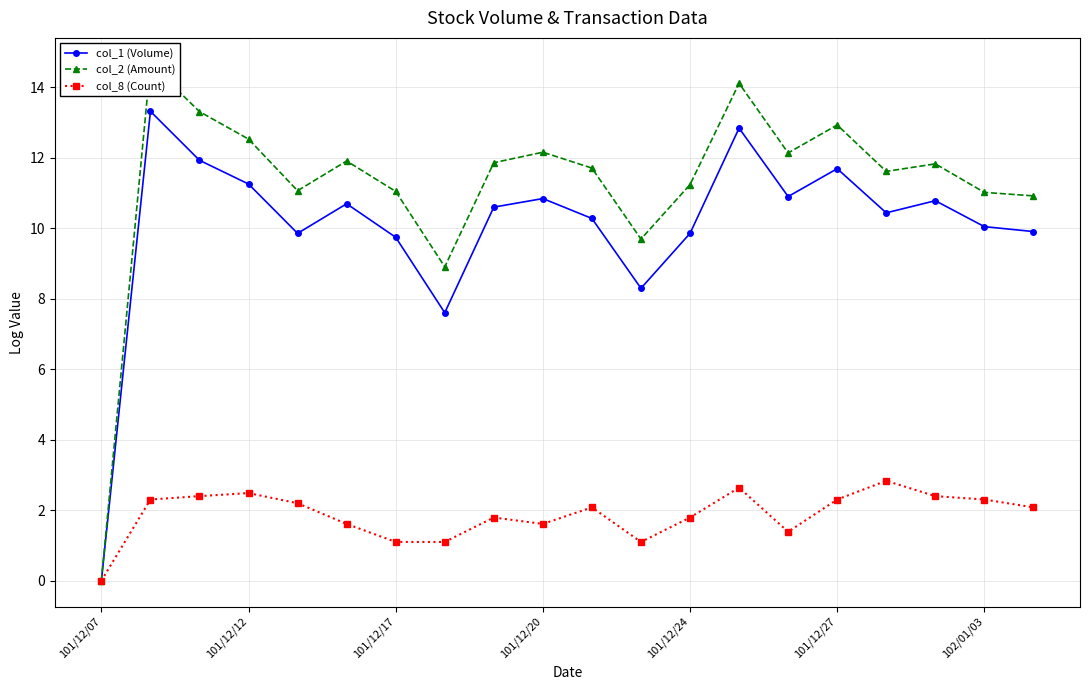

Reading right to left, list all the values displayed in this chart.

col_1 (Volume): 9.9	10.0	10.8	10.4	11.7	10.9	12.8	9.9	8.3	10.3	10.8	10.6	7.6	9.7	10.7	9.9	11.3	11.9	13.3	0.0
col_2 (Amount): 10.9	11.0	11.8	11.6	12.9	12.1	14.1	11.2	9.7	11.7	12.2	11.9	8.9	11.0	11.9	11.1	12.5	13.3	14.7	0.0
col_8 (Count): 2.1	2.3	2.4	2.8	2.3	1.4	2.6	1.8	1.1	2.1	1.6	1.8	1.1	1.1	1.6	2.2	2.5	2.4	2.3	0.0